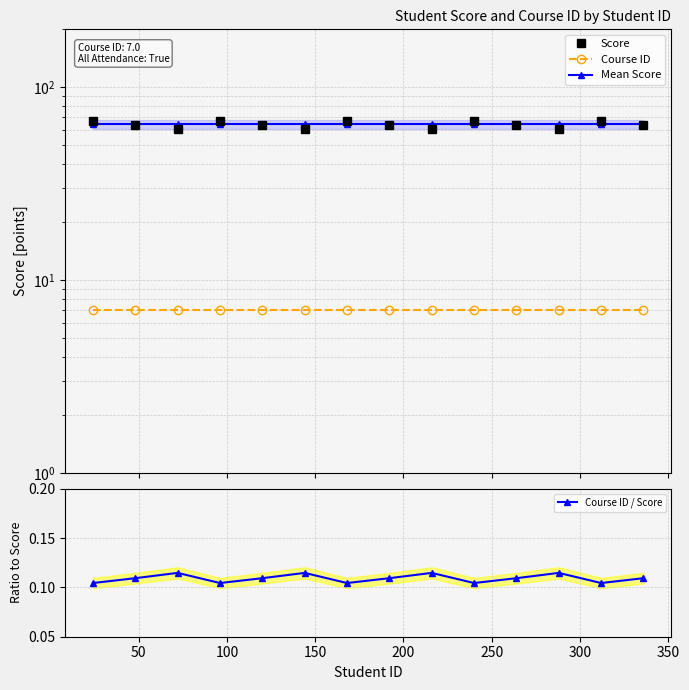

Reading right to left, what are all the values shown in this chart?

Score: 64.0	67.0	61.0	64.0	67.0	61.0	64.0	67.0	61.0	64.0	67.0	61.0	64.0	67.0
Course ID: 7.0	7.0	7.0	7.0	7.0	7.0	7.0	7.0	7.0	7.0	7.0	7.0	7.0	7.0
Mean Score: 64.2	64.2	64.2	64.2	64.2	64.2	64.2	64.2	64.2	64.2	64.2	64.2	64.2	64.2
Course ID / Score: 0.1	0.1	0.1	0.1	0.1	0.1	0.1	0.1	0.1	0.1	0.1	0.1	0.1	0.1